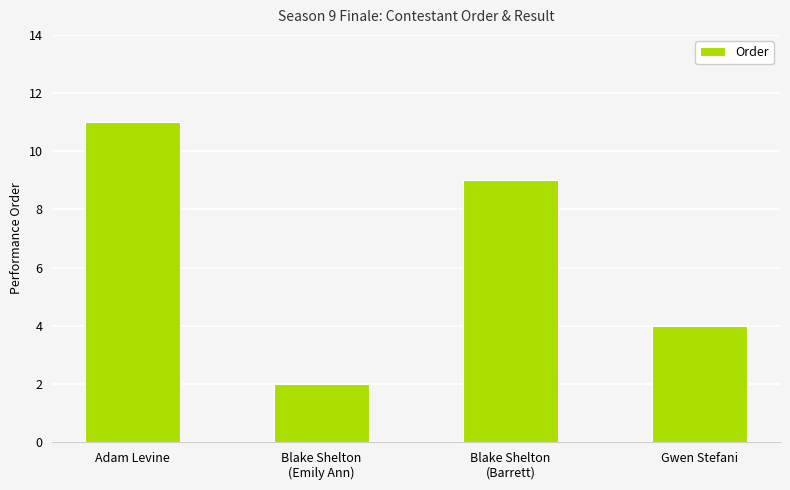

Reading left to right, extract all data points from this chart.

11	2	9	4